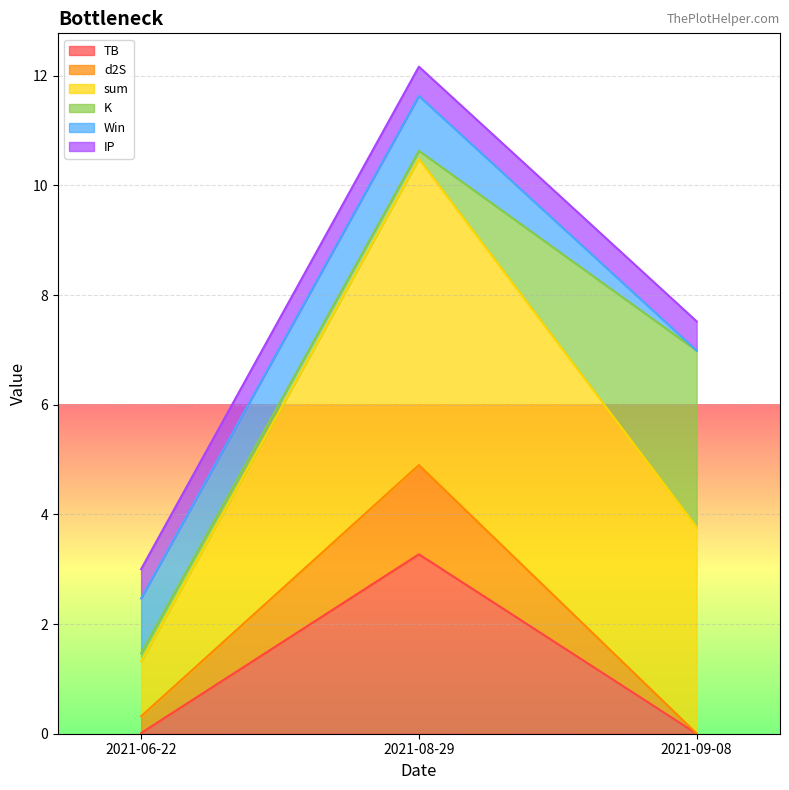

Does the chart display data point markers on the line(s)?

No